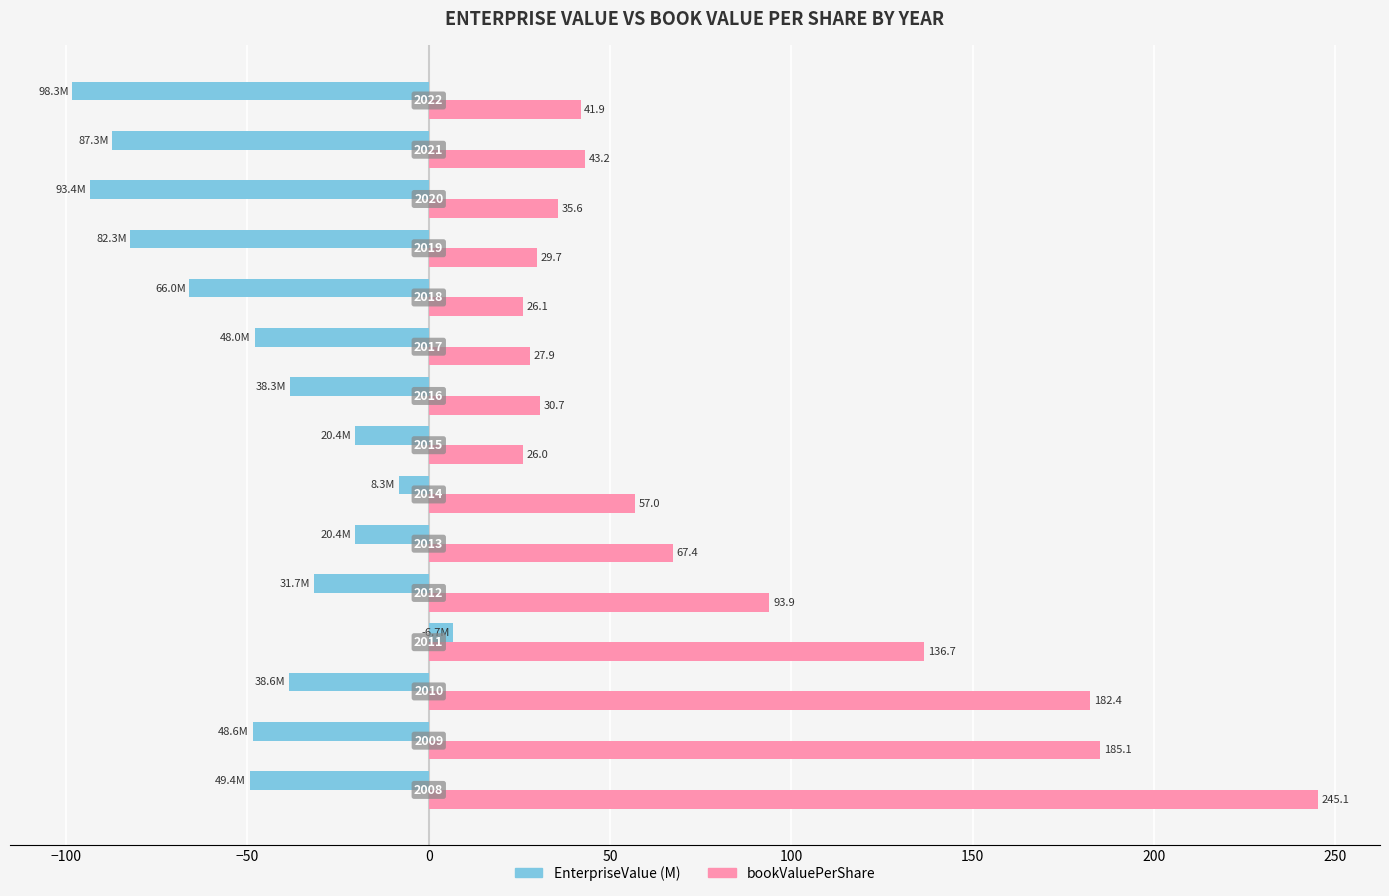

What is the minimum value shown in the chart?

-98.3